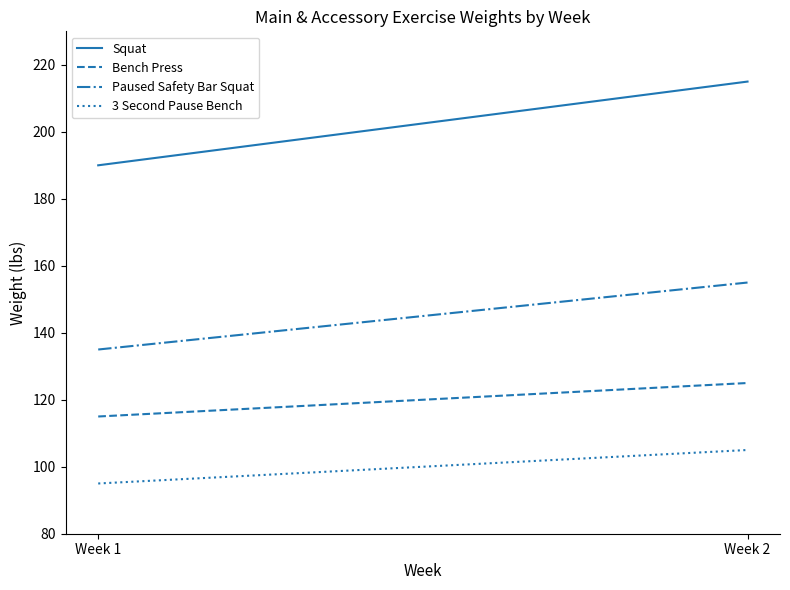

Is it true that Paused Safety Bar Squat equals 54 at Week 1?

False